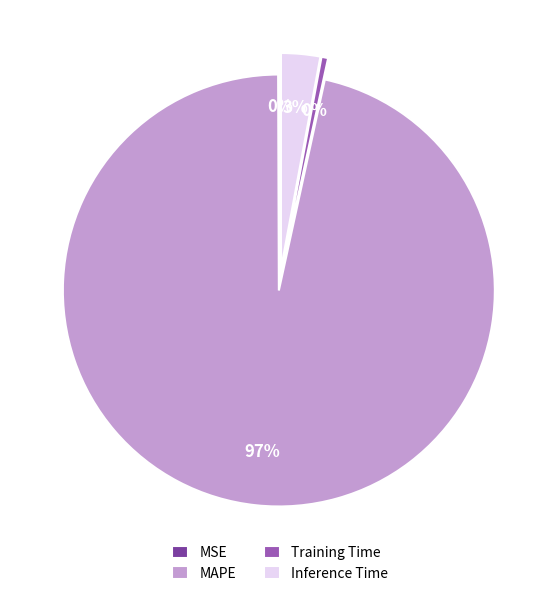

Is there any slice that represents more than half of the pie?

Yes